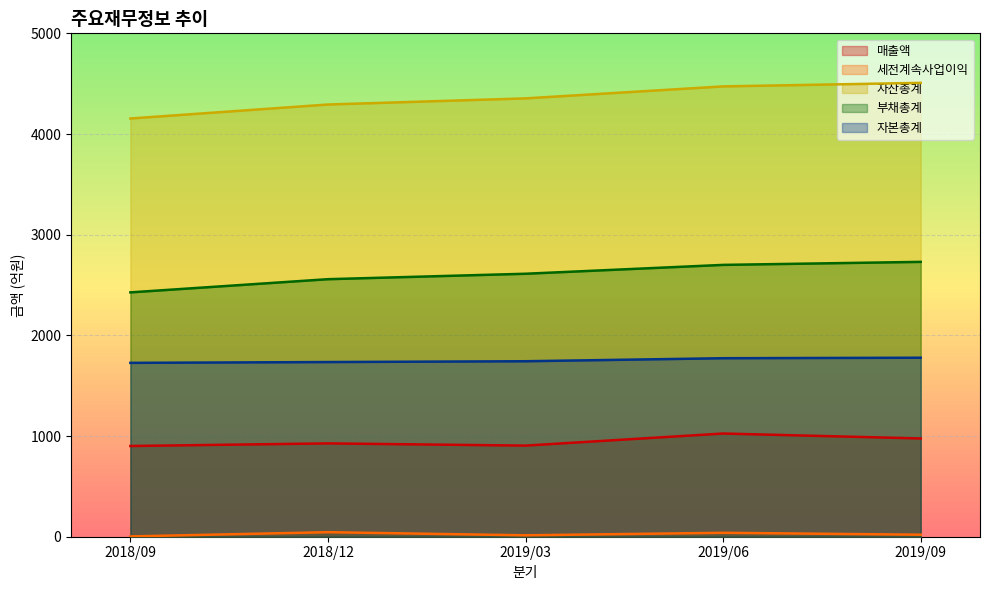

Is the value of 세전계속사업이익 at 2018/12 greater than the value of 자본총계 at 2018/12?

No